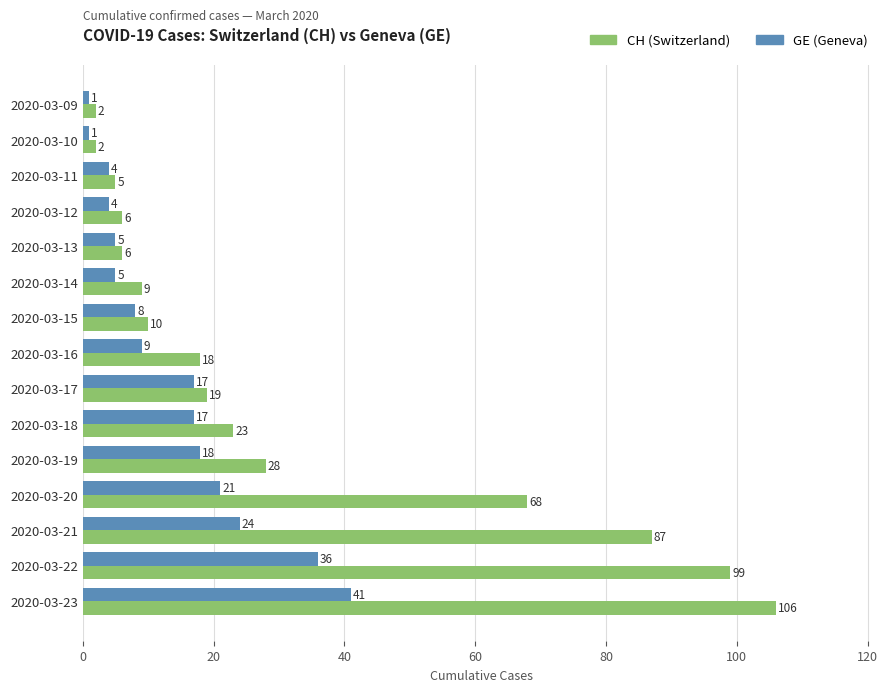

At which category is the sum across all series the highest?

2020-03-23